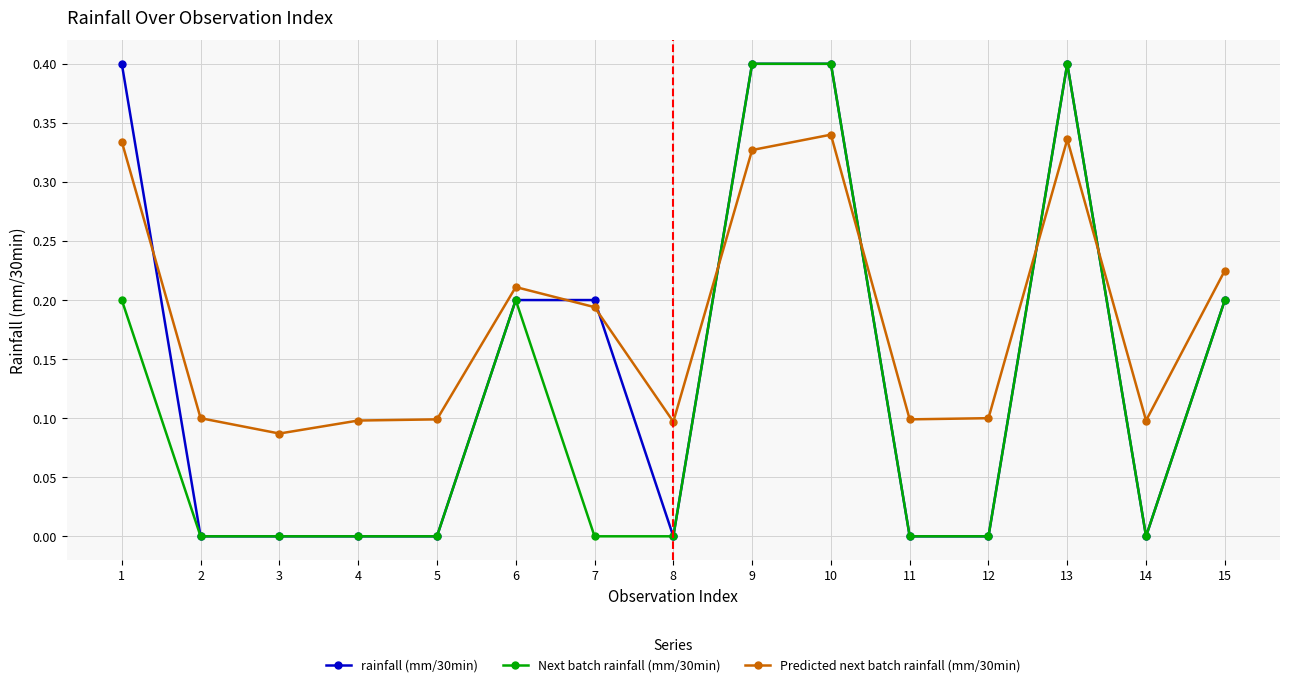

Which series changed the most between 7 and 13?

Next batch rainfall (mm/30min)